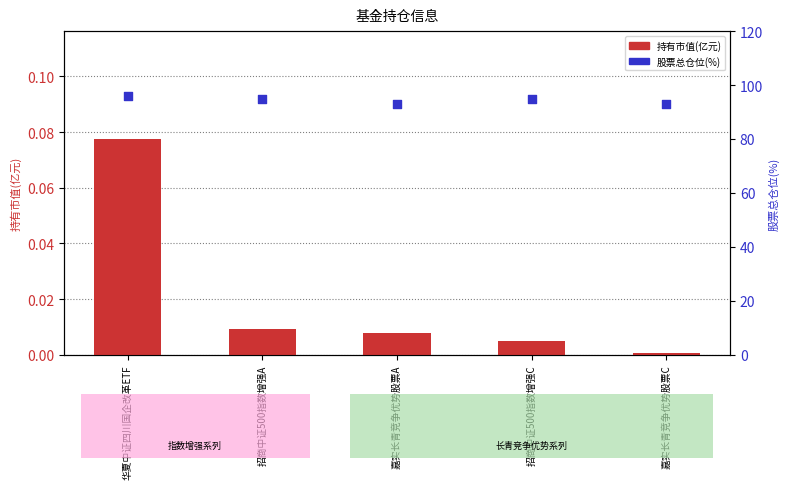

At which category is the sum across all series the highest?

华夏中证四川国企改革ETF